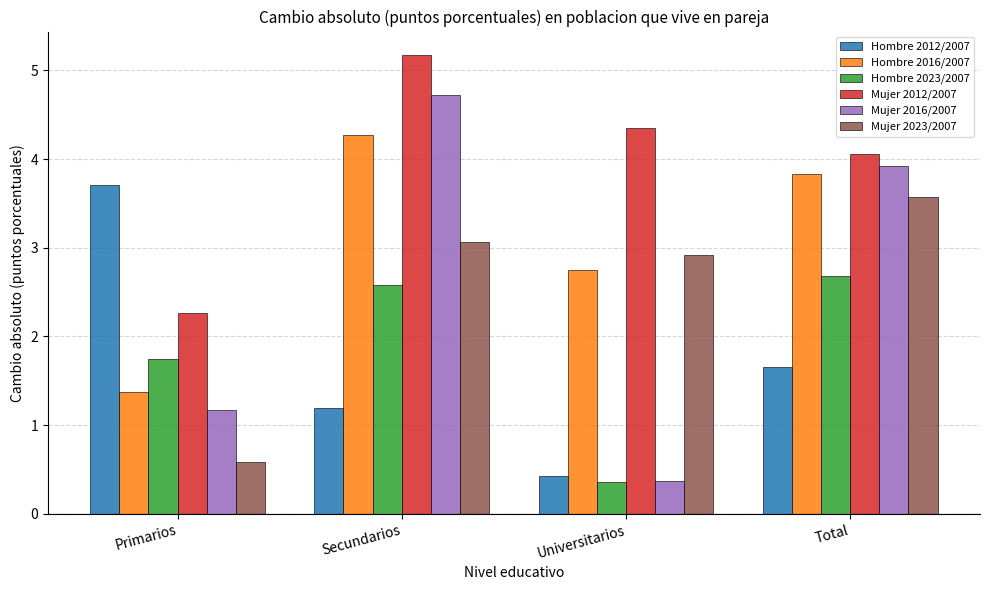

What is the value of the Hombre 2016/2007 bar at the 3rd from the left?

2.8